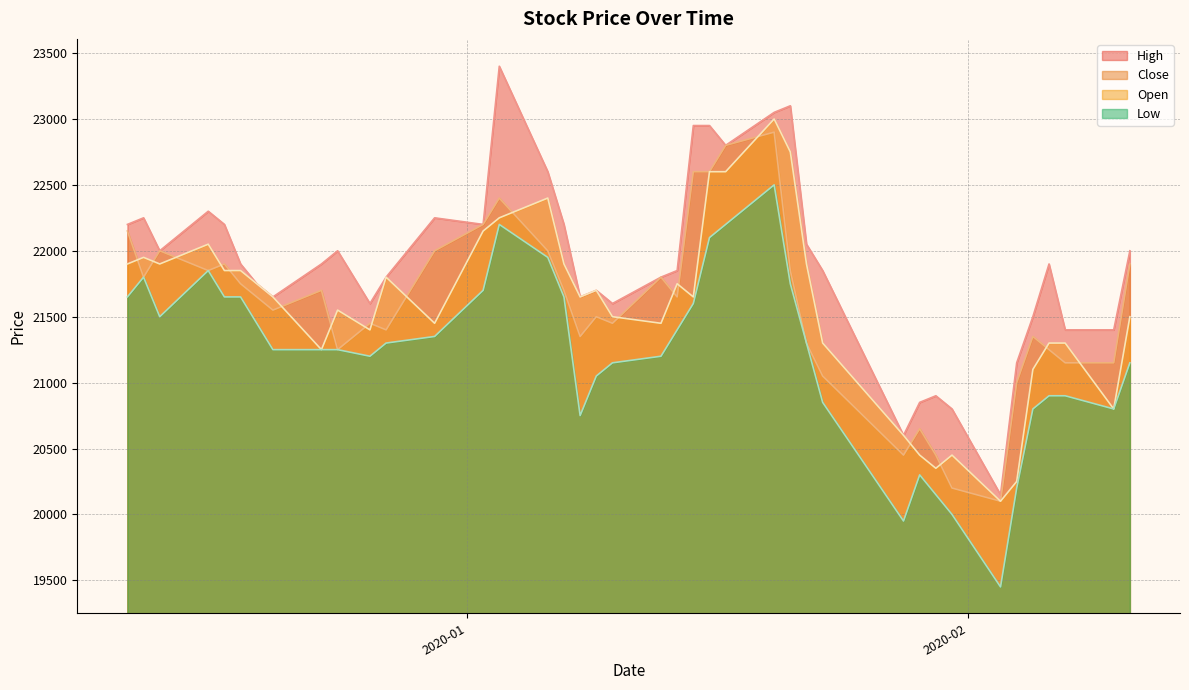

What is the difference between the High values at 2019-12-27 and 2020-01-17?

1000